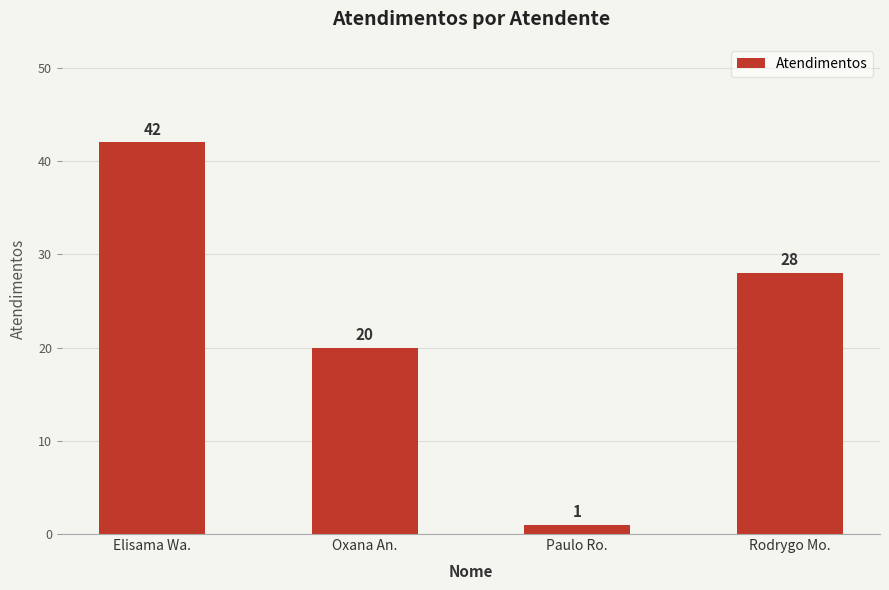

What is the value of the 2nd bar from the left?

20